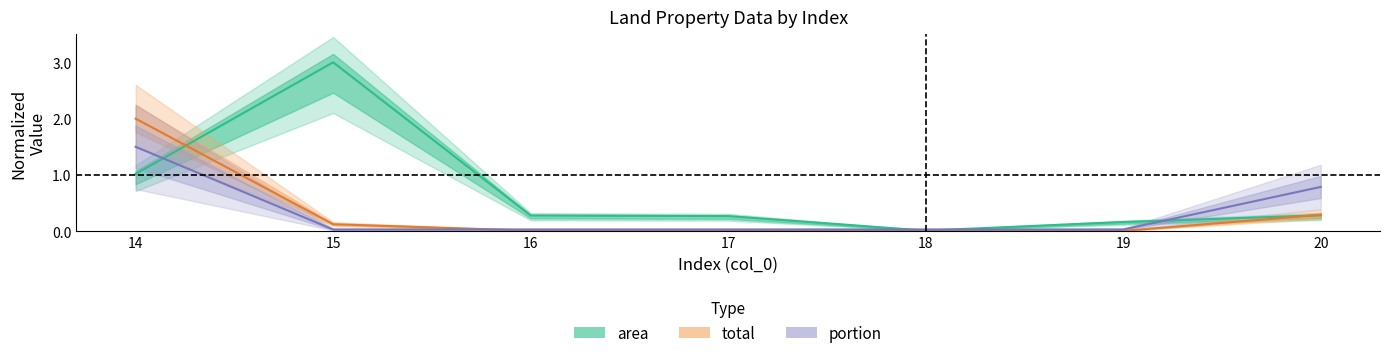

Which category has the lowest value in the area series?

18